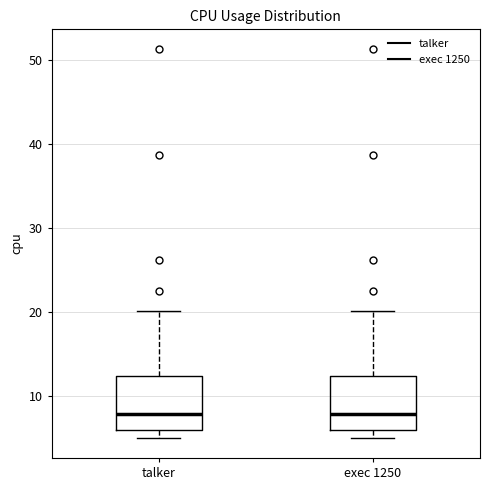

Reading left to right, transcribe this box plot: for each box, give where its median line is, the range the box spans, and where its two whiskers end, as read against the y-axis. The values are not printed on the chart, so give them approximately, as read against the axis.

talker: median 8, box 6 to 12, whiskers 5 to 20
exec 1250: median 8, box 6 to 12, whiskers 5 to 20